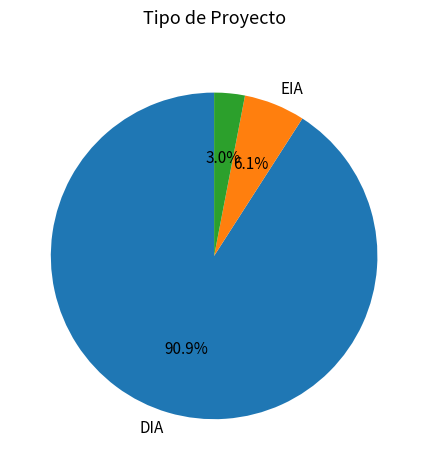

How many segments does this pie chart have?

3